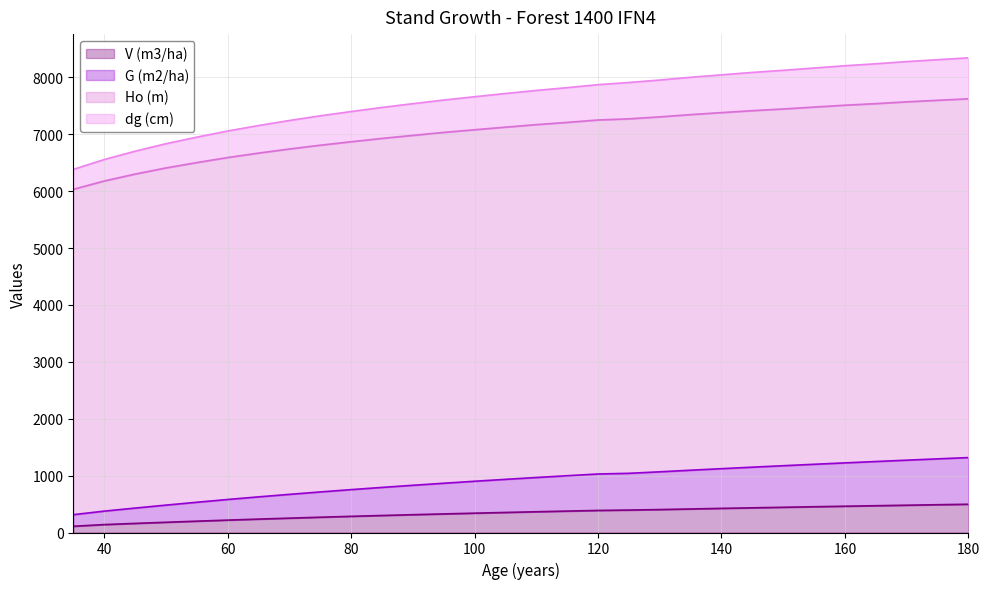

Between 130 and 165, which series saw the biggest shift?

dg (cm)